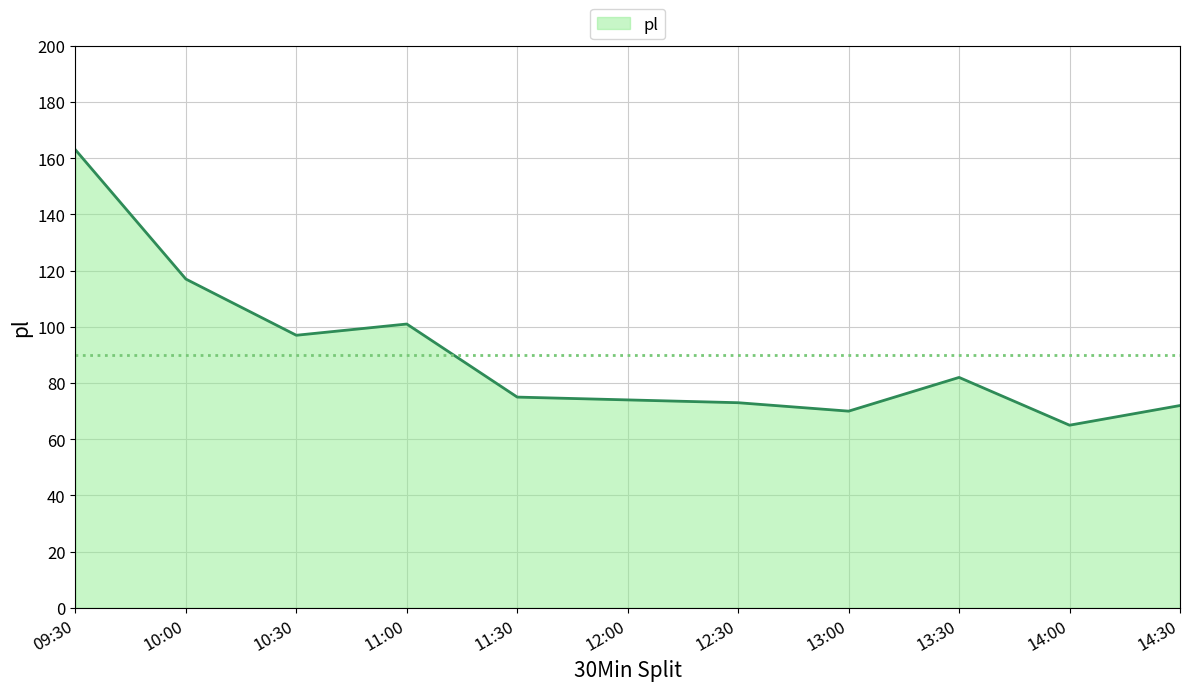

Which category has the lowest value across all series?

14:00